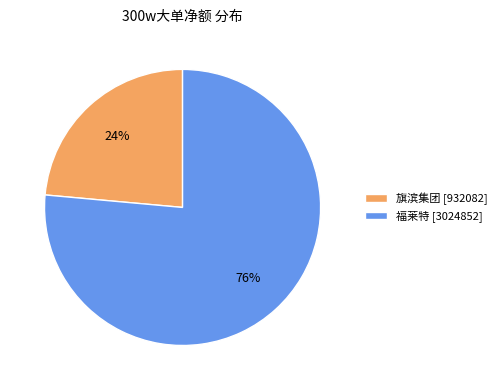

To the nearest percent, what is the average slice percentage?

50%